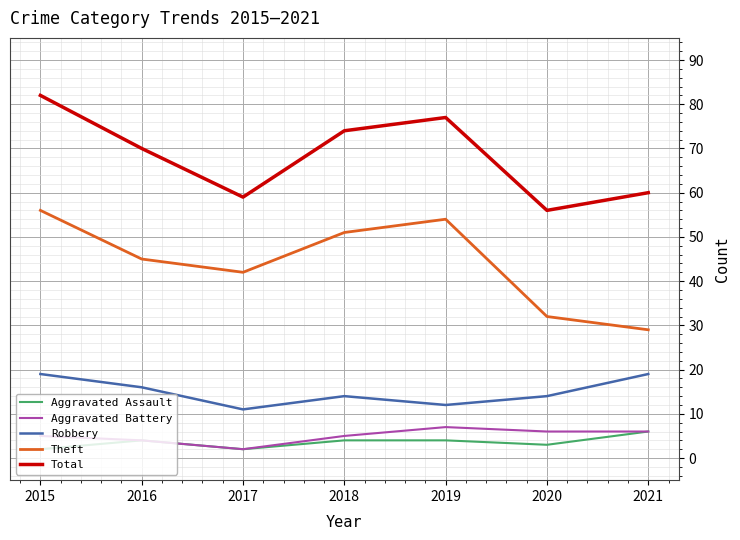

Is it true that Robbery equals 8 at 2016?

False